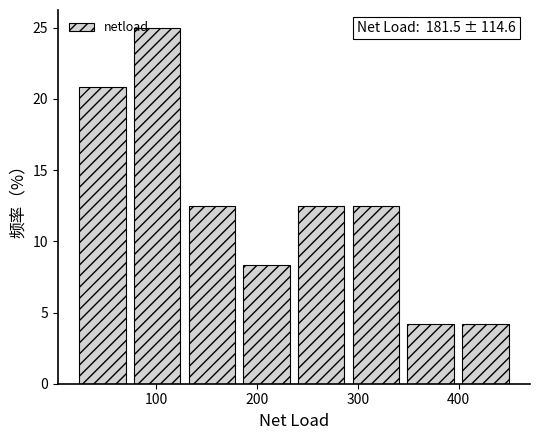

Over which range of the x-axis is the bar tallest?

70 to 130